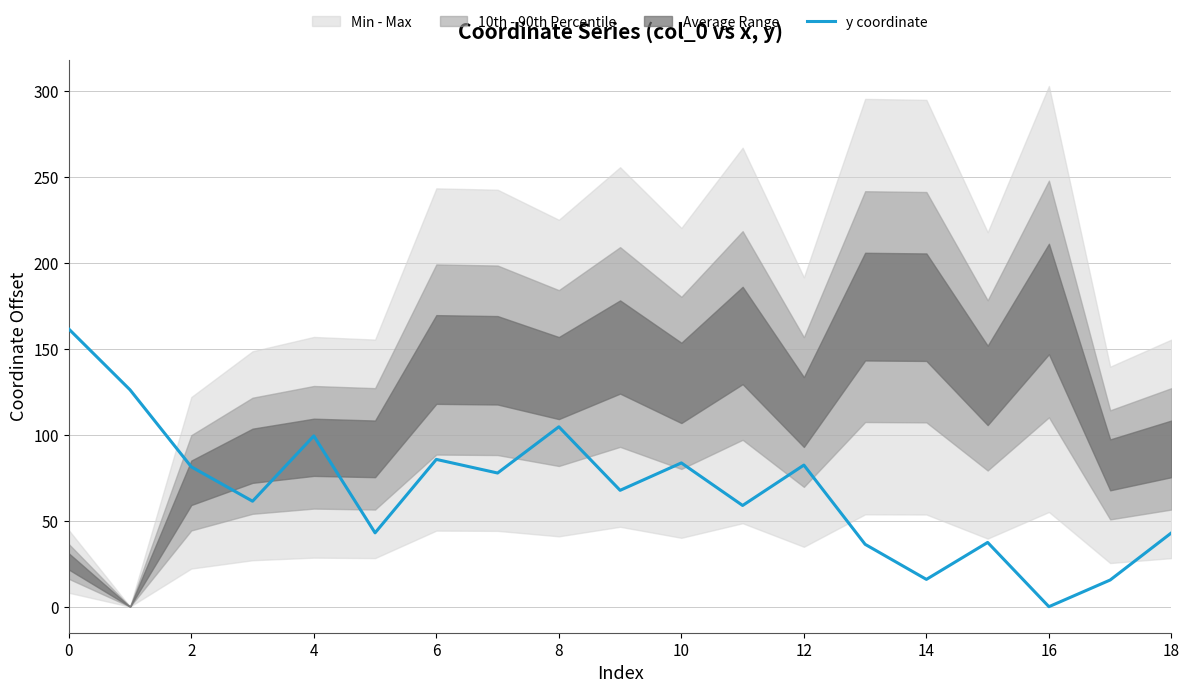

How many points are lower than both their immediate neighbors (excluding endpoints)?

7